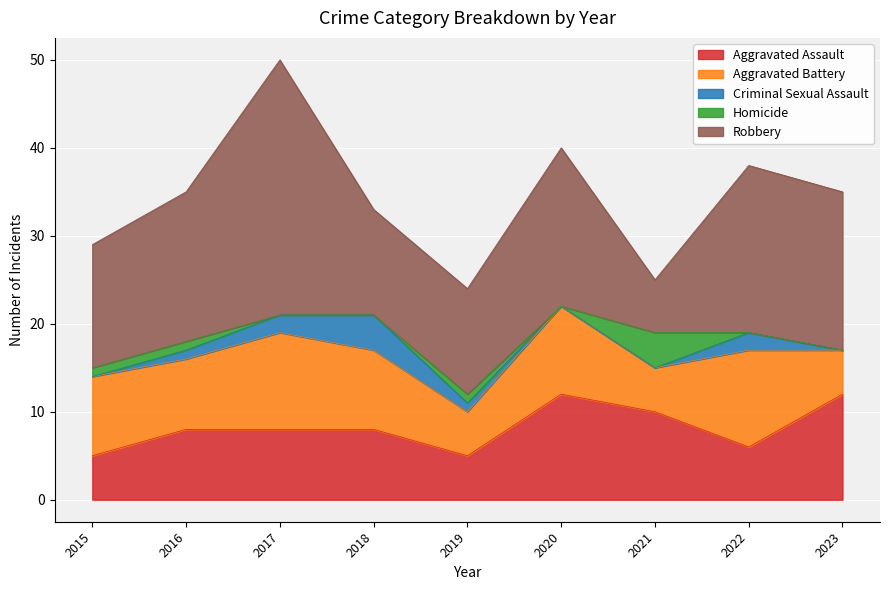

True or false: Robbery has more than 2 interior local peaks.

True